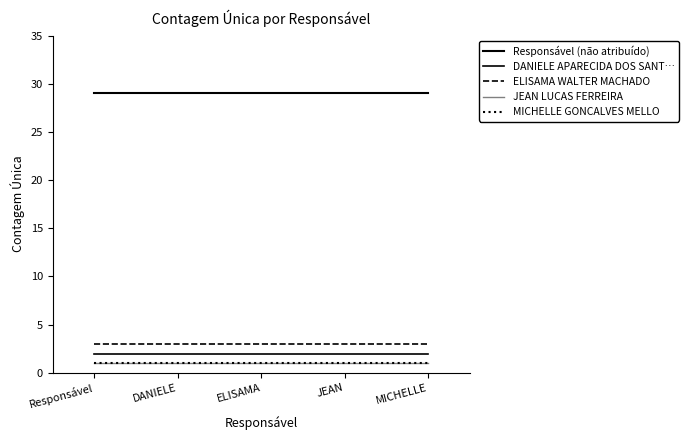

Reading right to left, extract all data points from this chart.

Responsável (não atribuído): 29	29	29	29	29
DANIELE APARECIDA DOS SANT…: 2	2	2	2	2
ELISAMA WALTER MACHADO: 3	3	3	3	3
JEAN LUCAS FERREIRA: 1	1	1	1	1
MICHELLE GONCALVES MELLO: 1	1	1	1	1